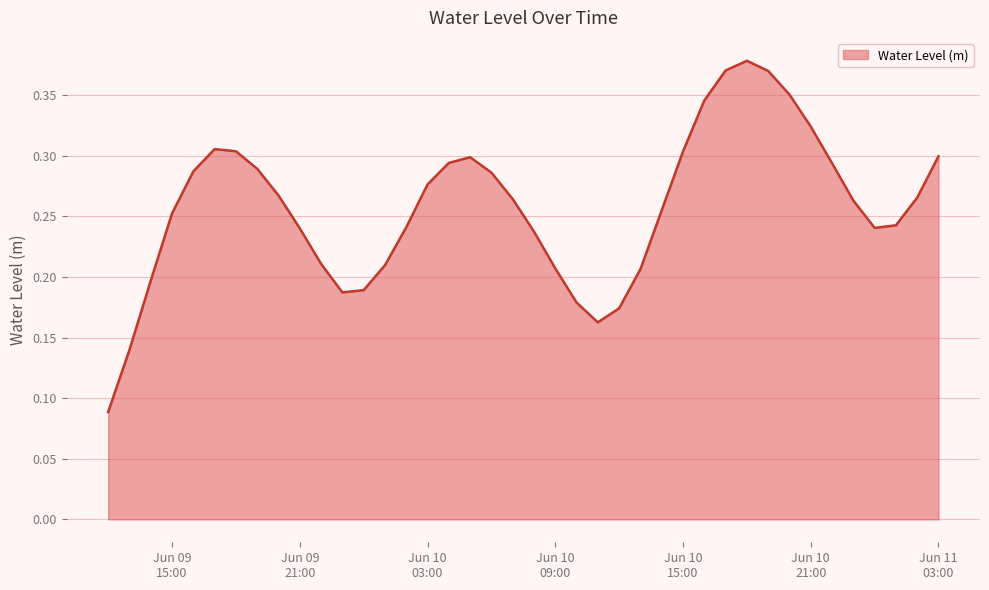

Reading left to right, list all the values displayed in this chart.

0.1	0.1	0.2	0.3	0.3	0.3	0.3	0.3	0.3	0.2	0.2	0.2	0.2	0.2	0.2	0.3	0.3	0.3	0.3	0.3	0.2	0.2	0.2	0.2	0.2	0.2	0.3	0.3	0.3	0.4	0.4	0.4	0.4	0.3	0.3	0.3	0.2	0.2	0.3	0.3